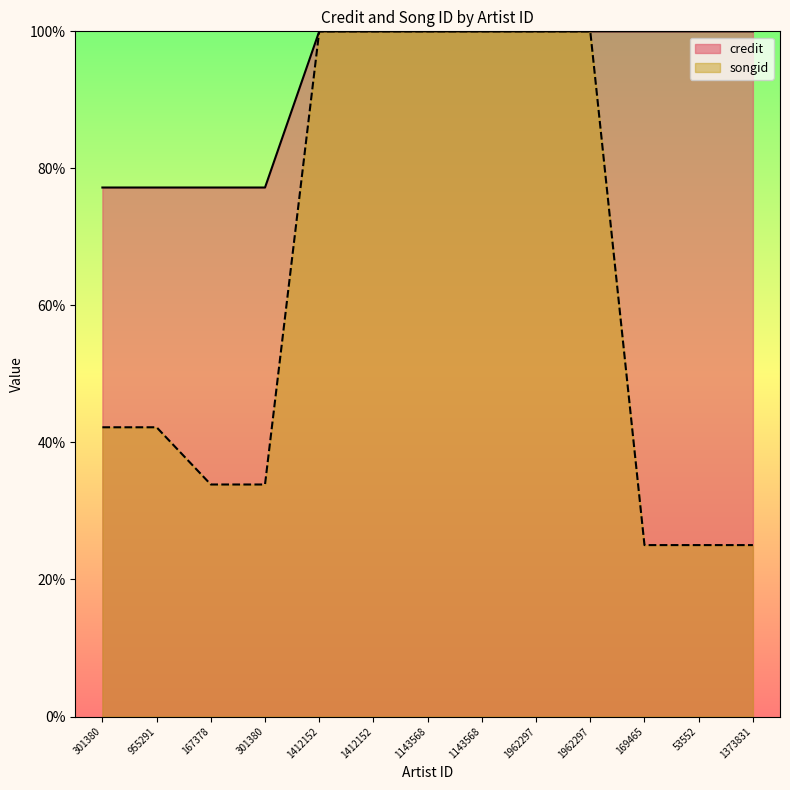

Which series ends up on top after the final intersection of credit and songid?

credit